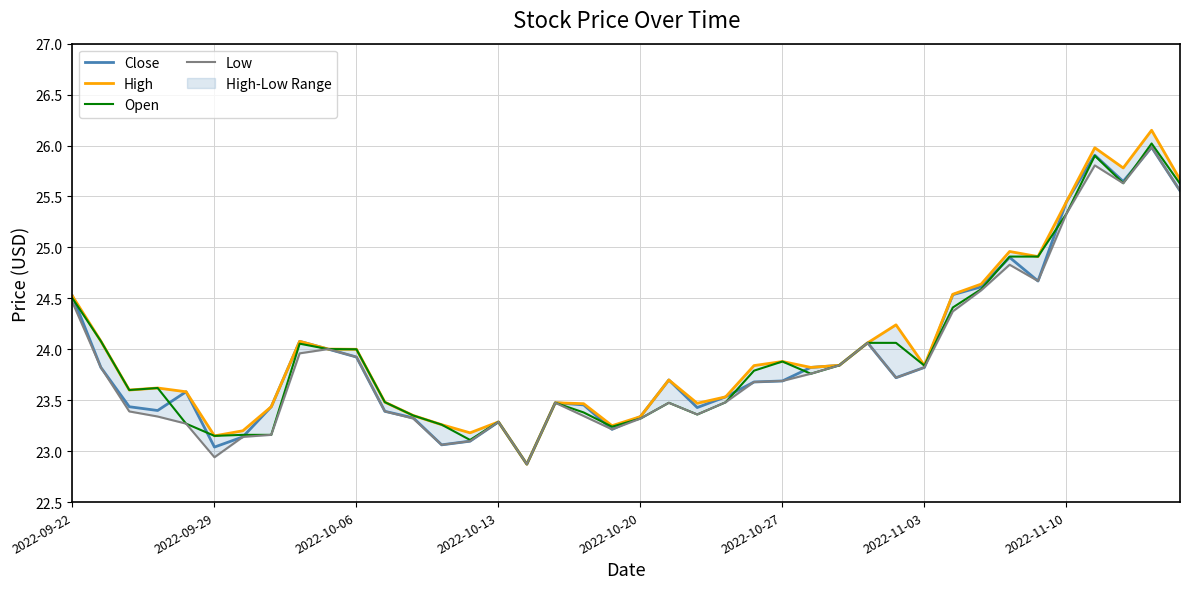

Where is the first local maximum for Low?

9